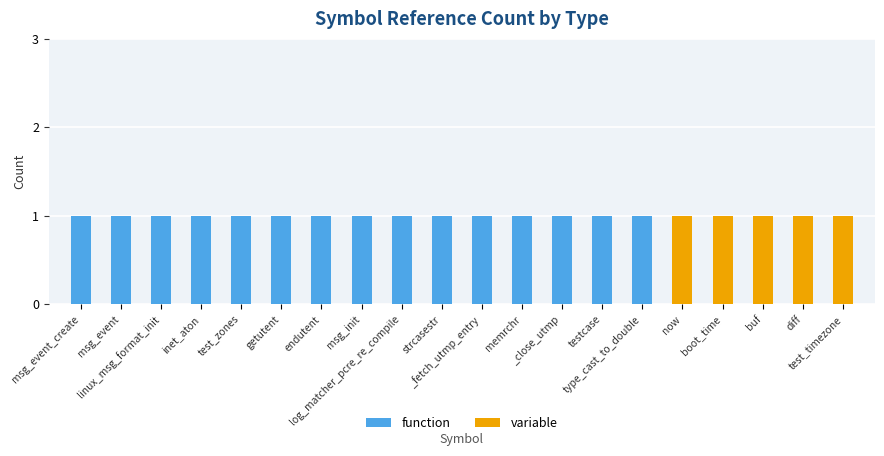

The variable series shows 0 at msg_event_create. True or false?

False